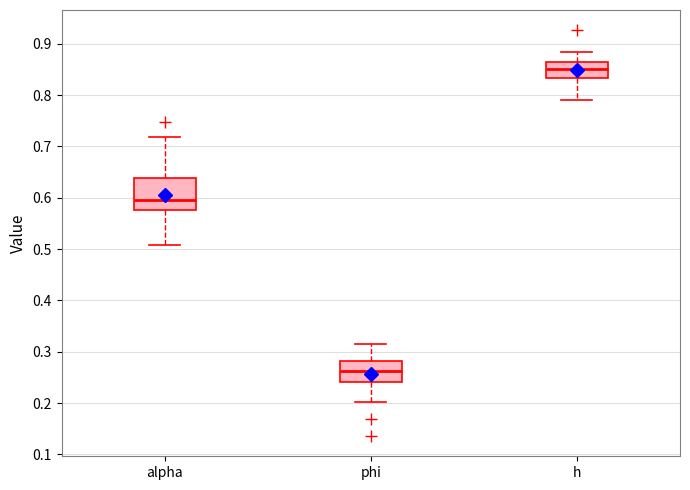

Which box's median line is the lowest?

phi